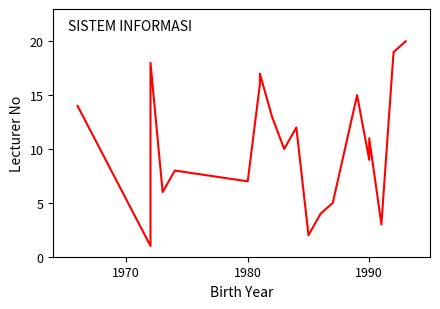

How many points are higher than both their immediate neighbors (excluding endpoints)?

6